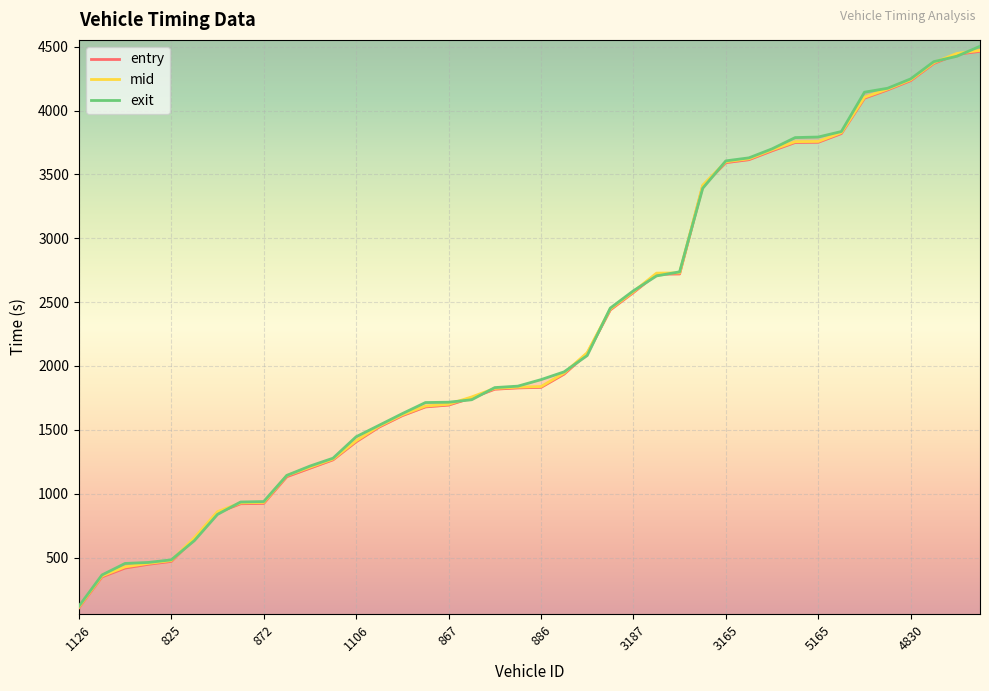

Where does the entry series first go above 1832?

886